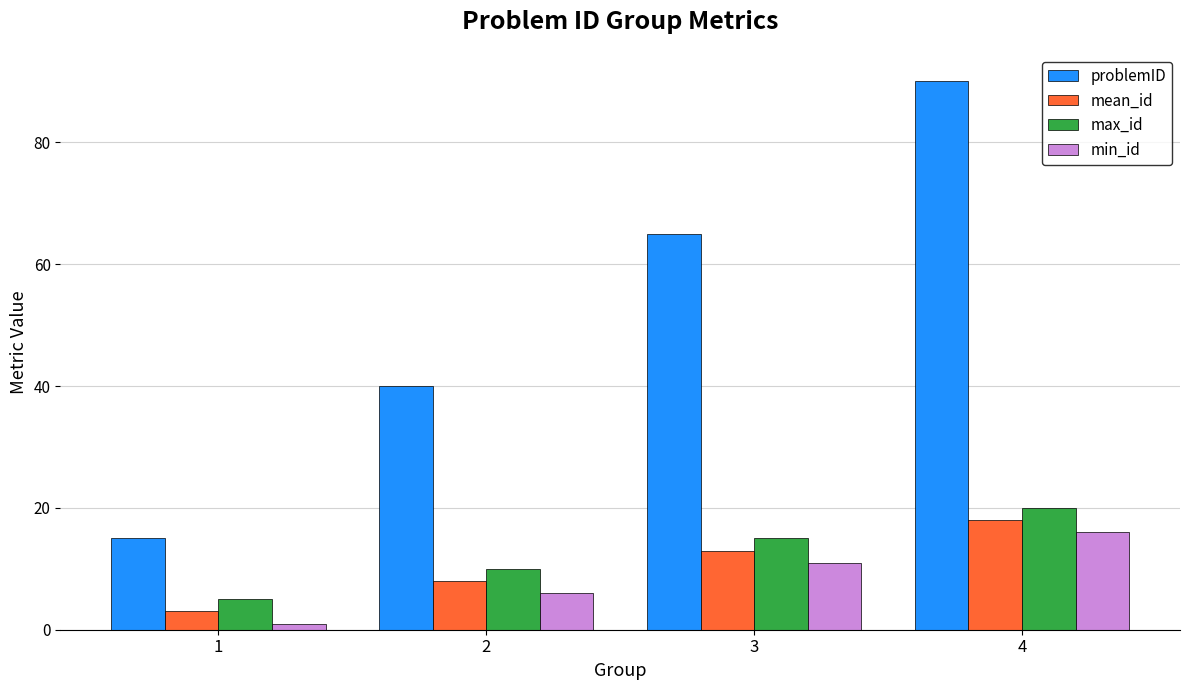

Rank the series at 1 from highest to lowest value.

problemID, max_id, mean_id, min_id